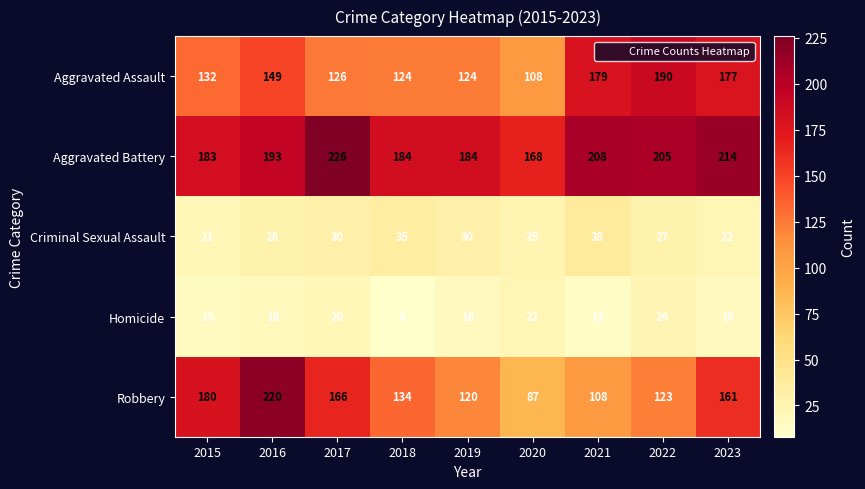

The Robbery series shows 220 at 2016. True or false?

True